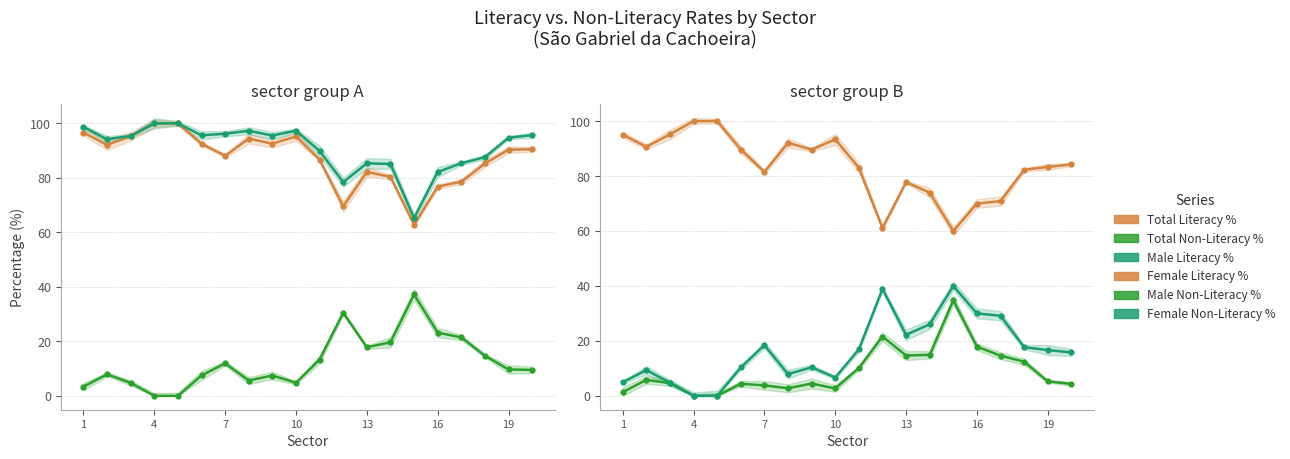

At which label does Total Literacy % first exceed 90?

1